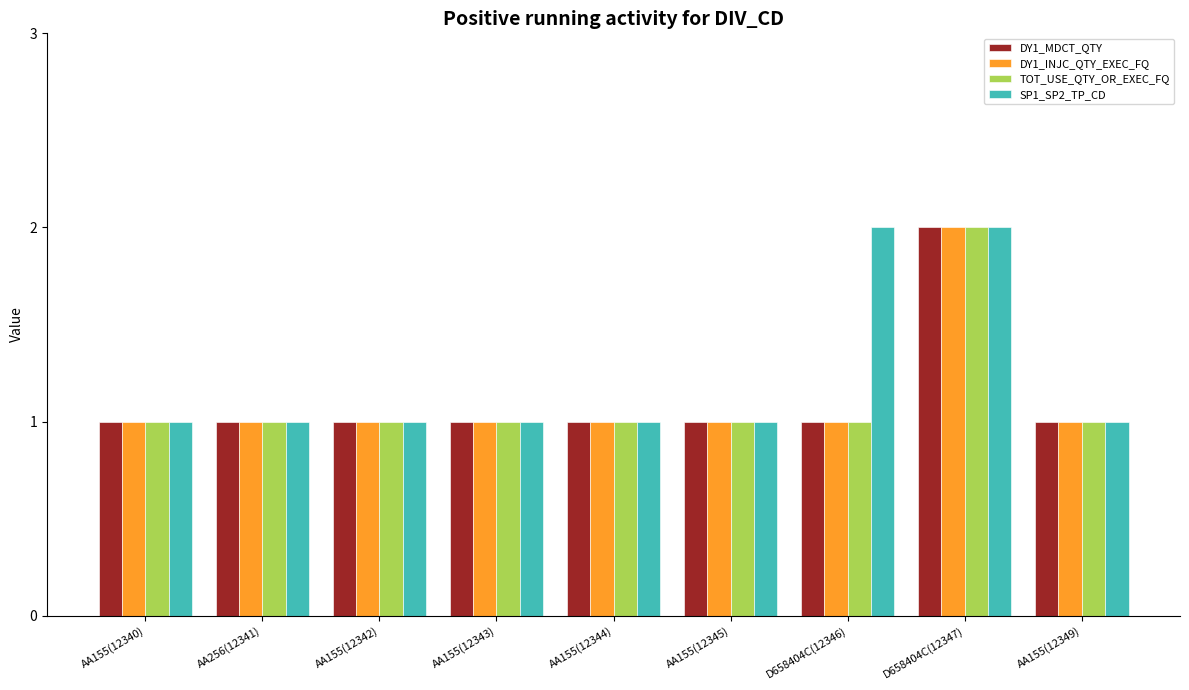

At which label does DY1_INJC_QTY_EXEC_FQ reach its peak?

D658404C(12347)